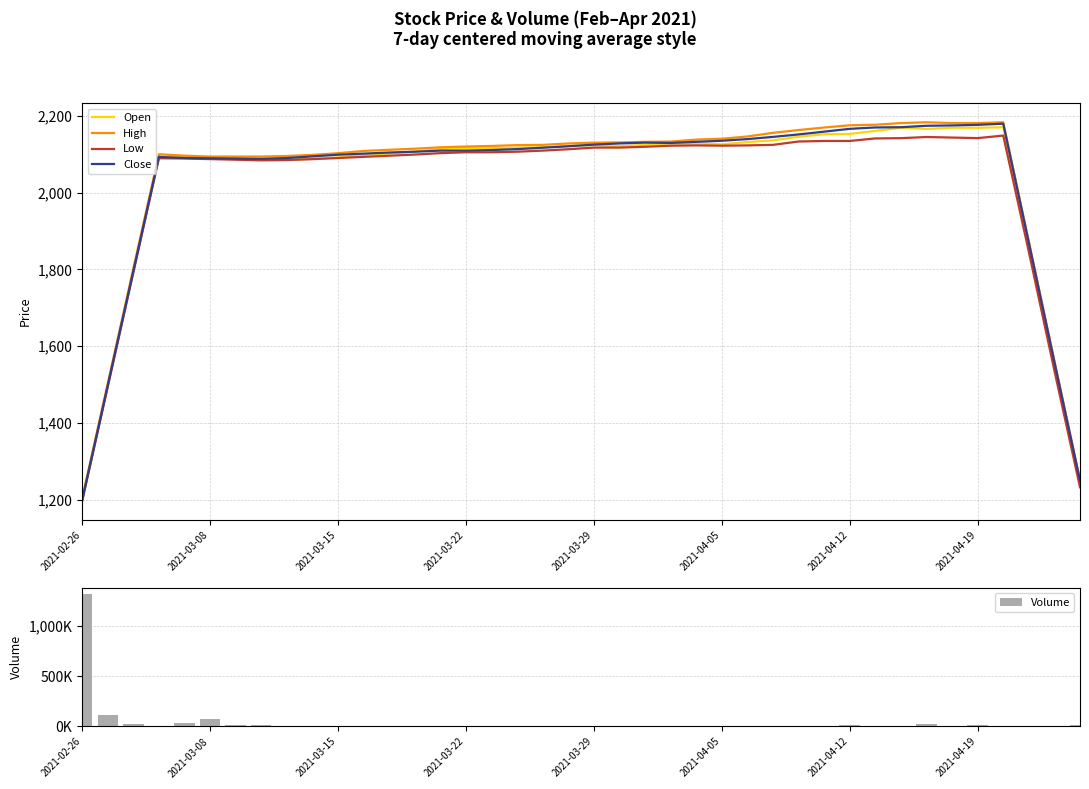

True or false: Low has a value of 1192.0 at 32.

False